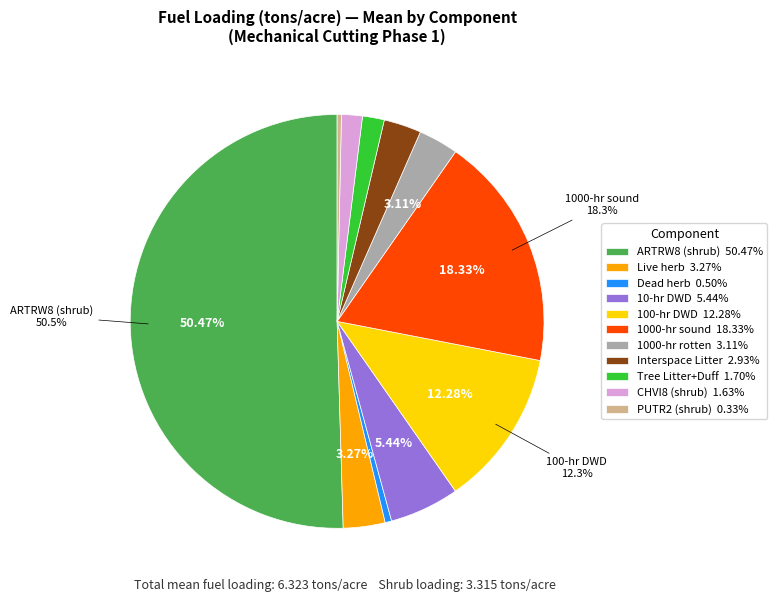

How many segments does this pie chart have?

11